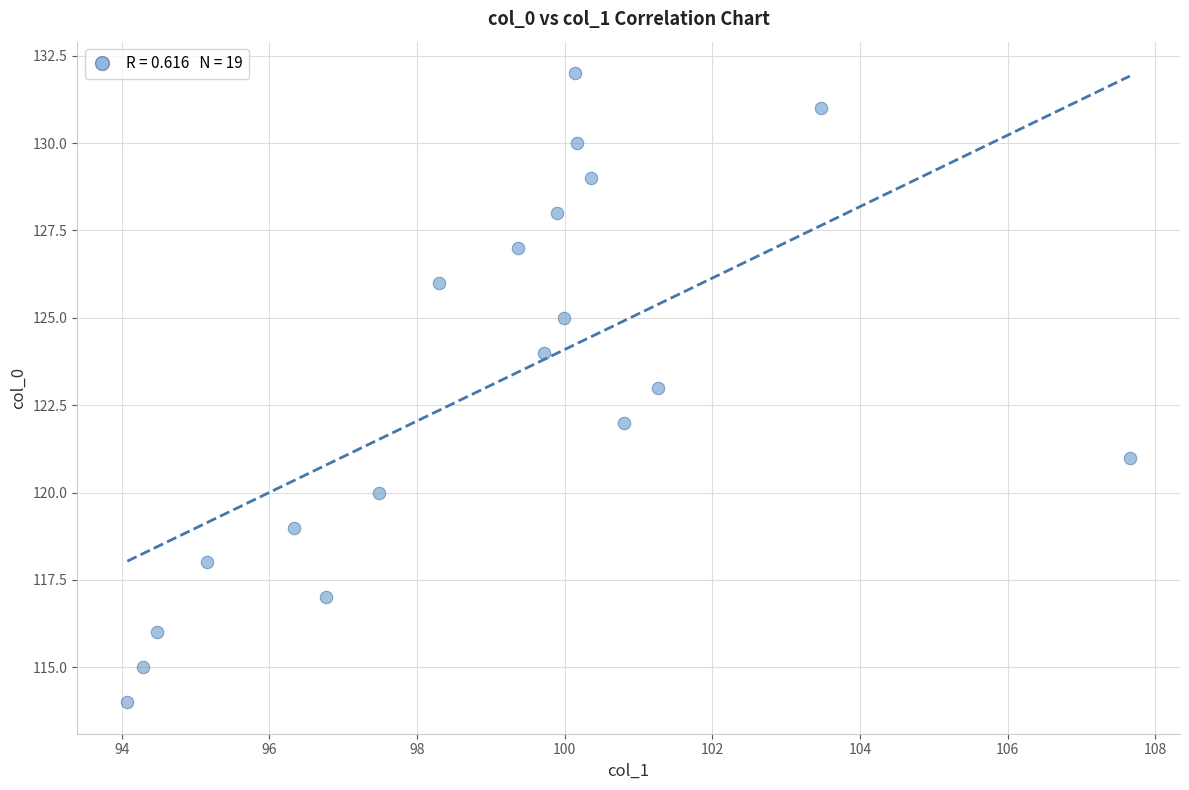

What is the range of Y values (max minus min)?

18